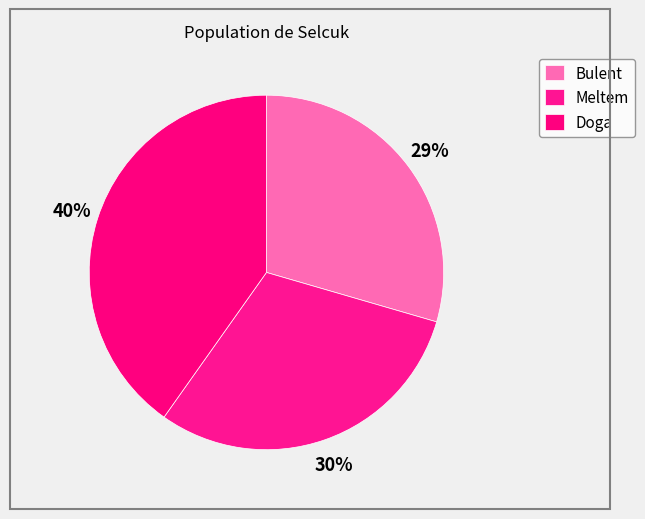

Rank the categories by value from highest to lowest.

Doga, Meltem, Bulent